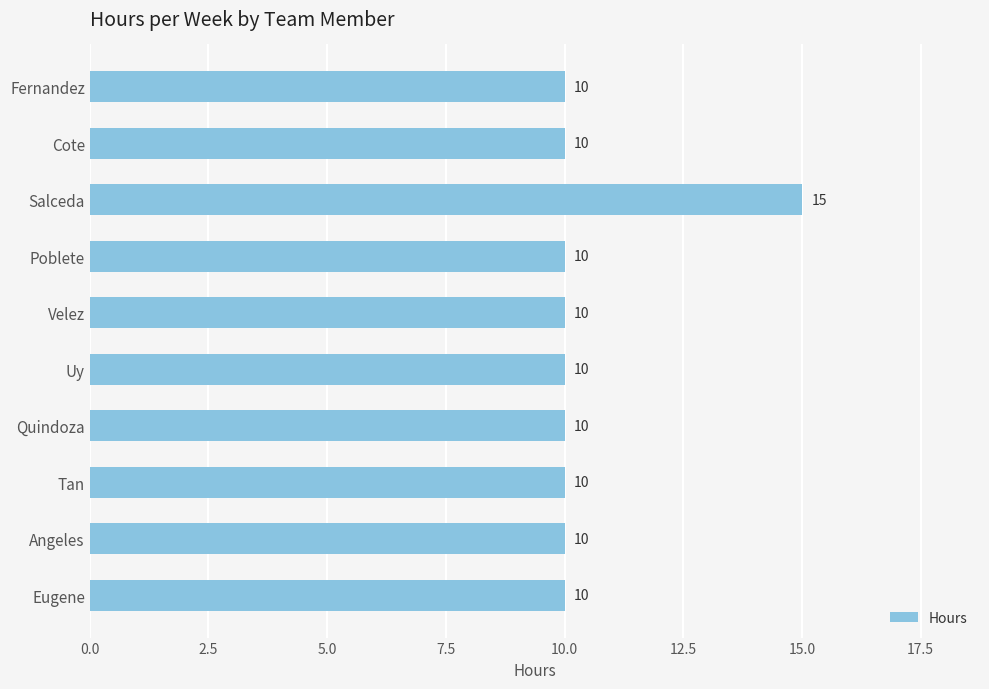

Reading bottom to top, list all the values displayed in this chart.

10	10	10	10	10	10	10	15	10	10